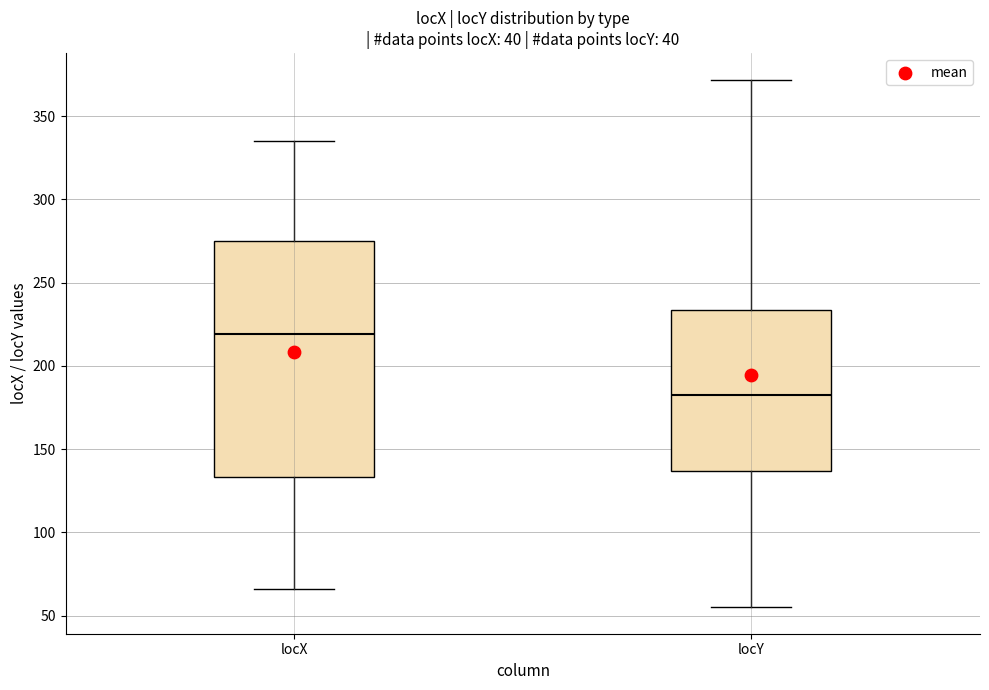

Which box has the lowest median line?

locY